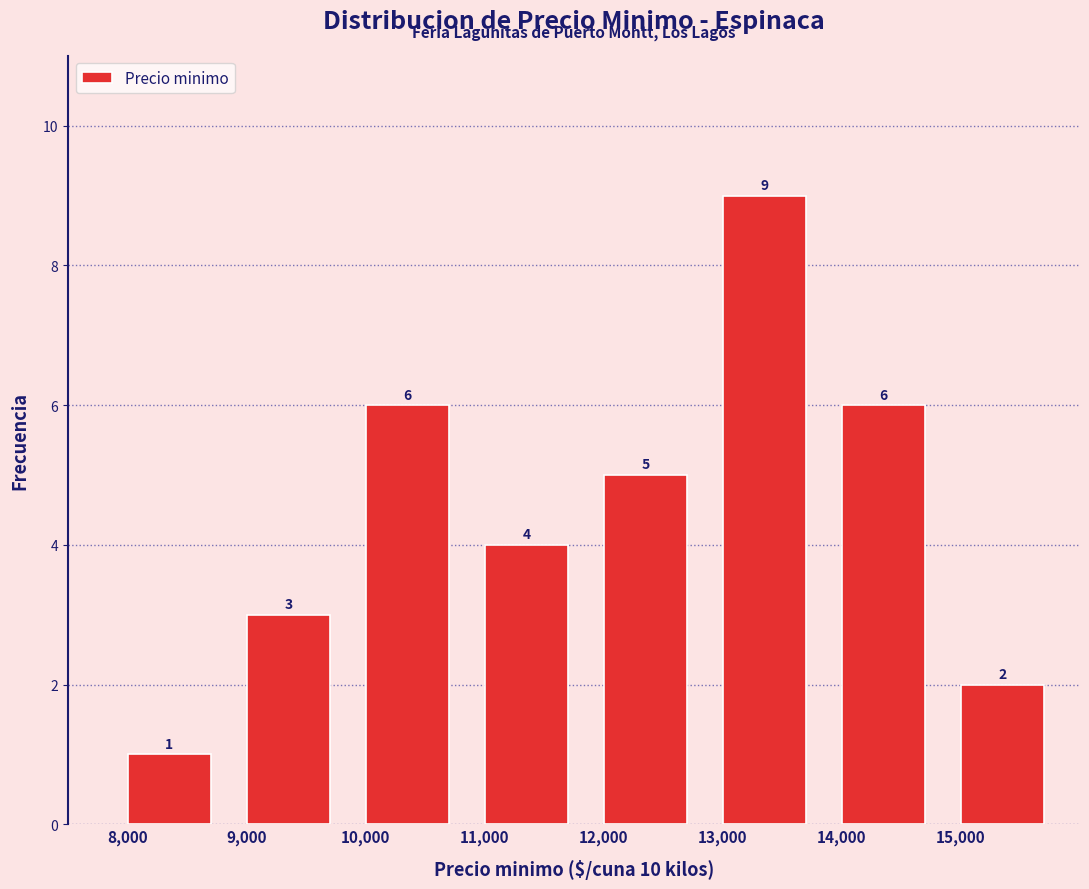

Reading left to right, transcribe this chart: for each bar, give the range it covers on the x-axis and its height.

8000 to 9000: 1
9000 to 10000: 3
10000 to 11000: 6
11000 to 12000: 4
12000 to 13000: 5
13000 to 14000: 9
14000 to 15000: 6
15000 to 16000: 2